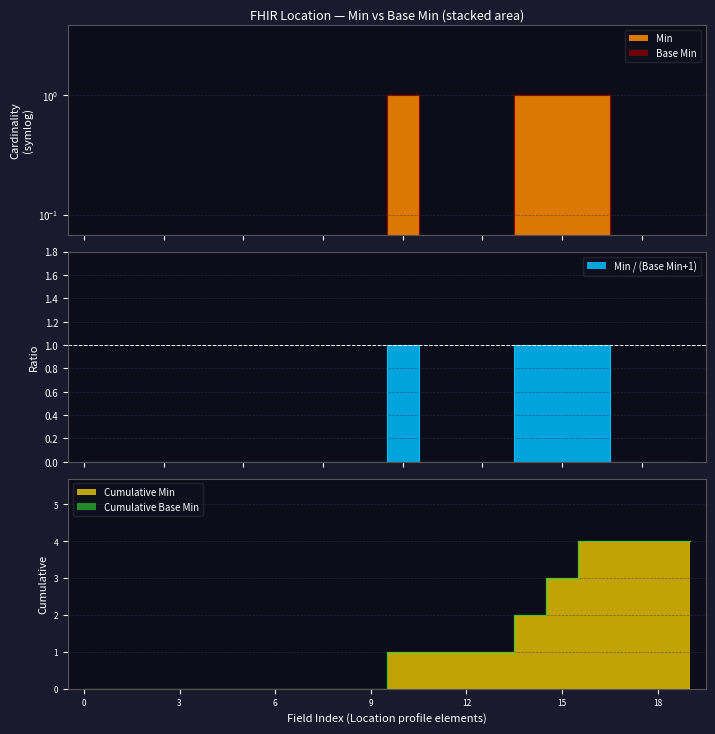

The chart shows a value of 0 at 0. True or false?

True